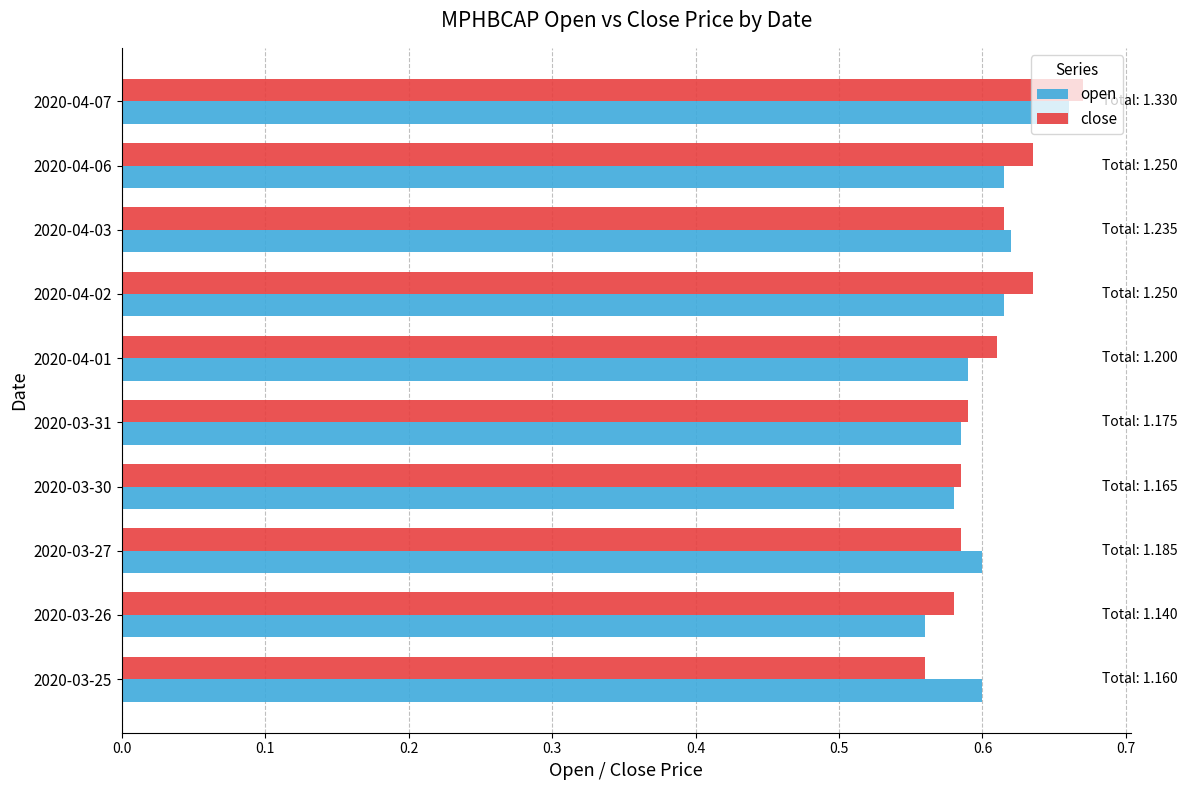

Which series has the largest range (max minus min)?

close